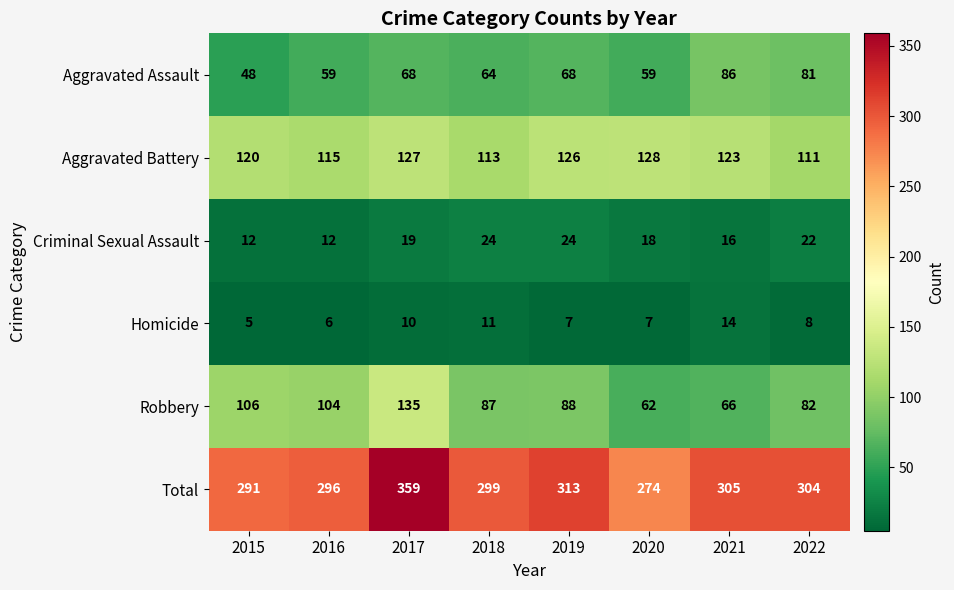

Which category has the highest value in the Robbery series?

2017